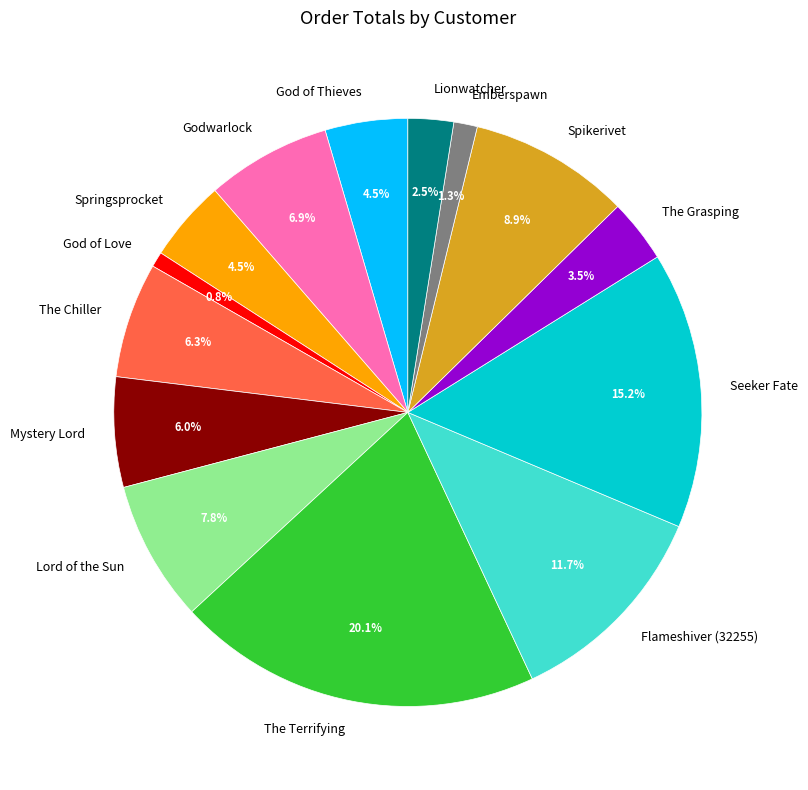

The God of Love slice represents 1% of the pie. True or false?

True